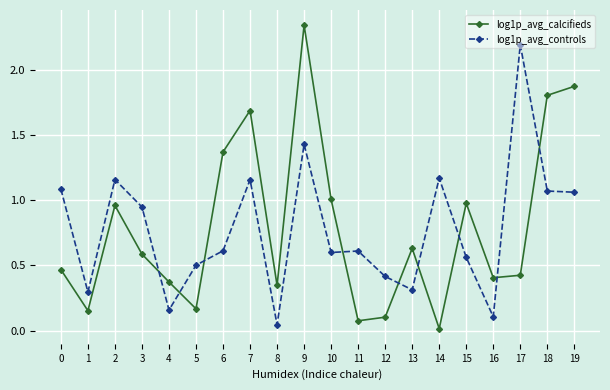

True or false: log1p_avg_controls and log1p_avg_calcifieds intersect in this chart.

True